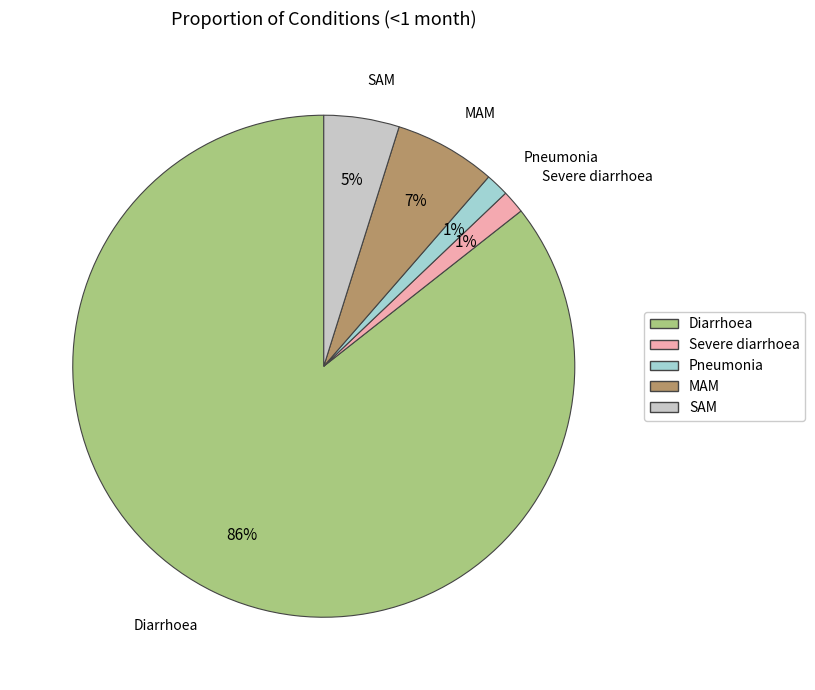

Does Diarrhoea represent more than half of the total?

Yes